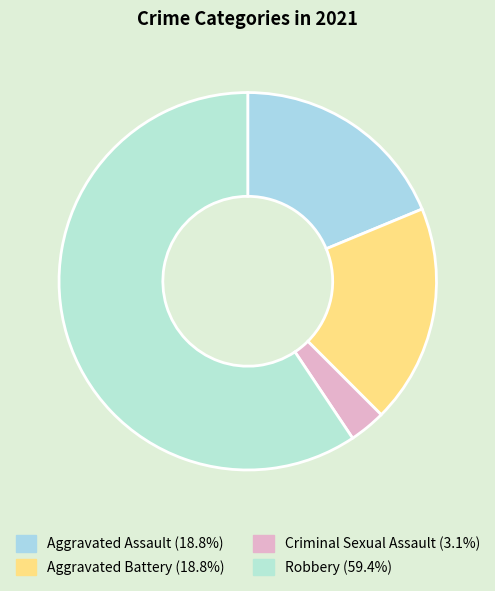

Which has a higher value, Aggravated Battery or Criminal Sexual Assault?

Aggravated Battery